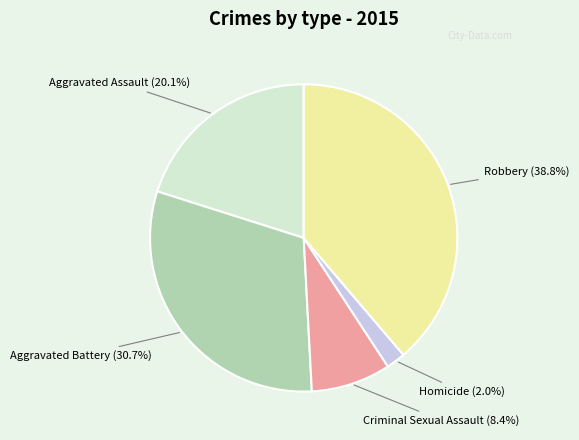

Is there any slice that represents more than half of the pie?

No